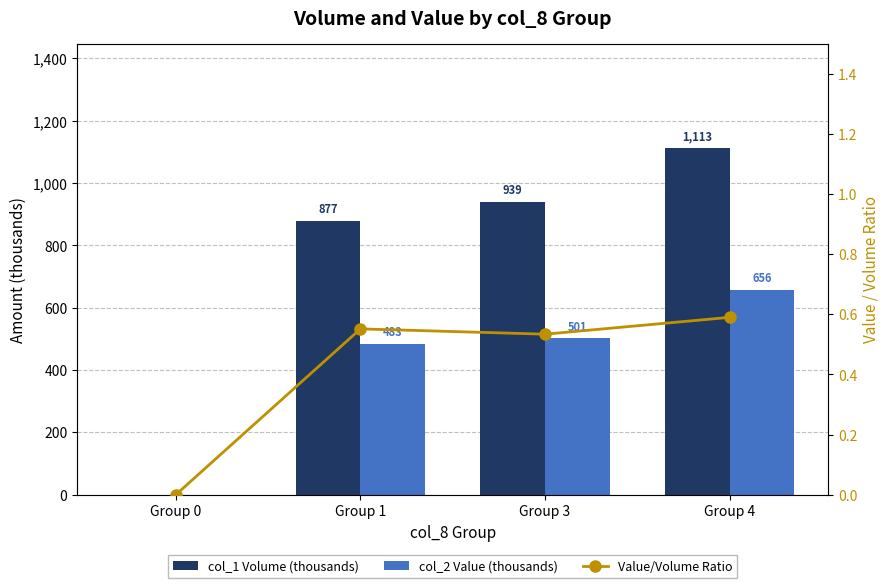

Between Group 0 and Group 1, which series saw the biggest shift?

col_1 Volume (thousands)